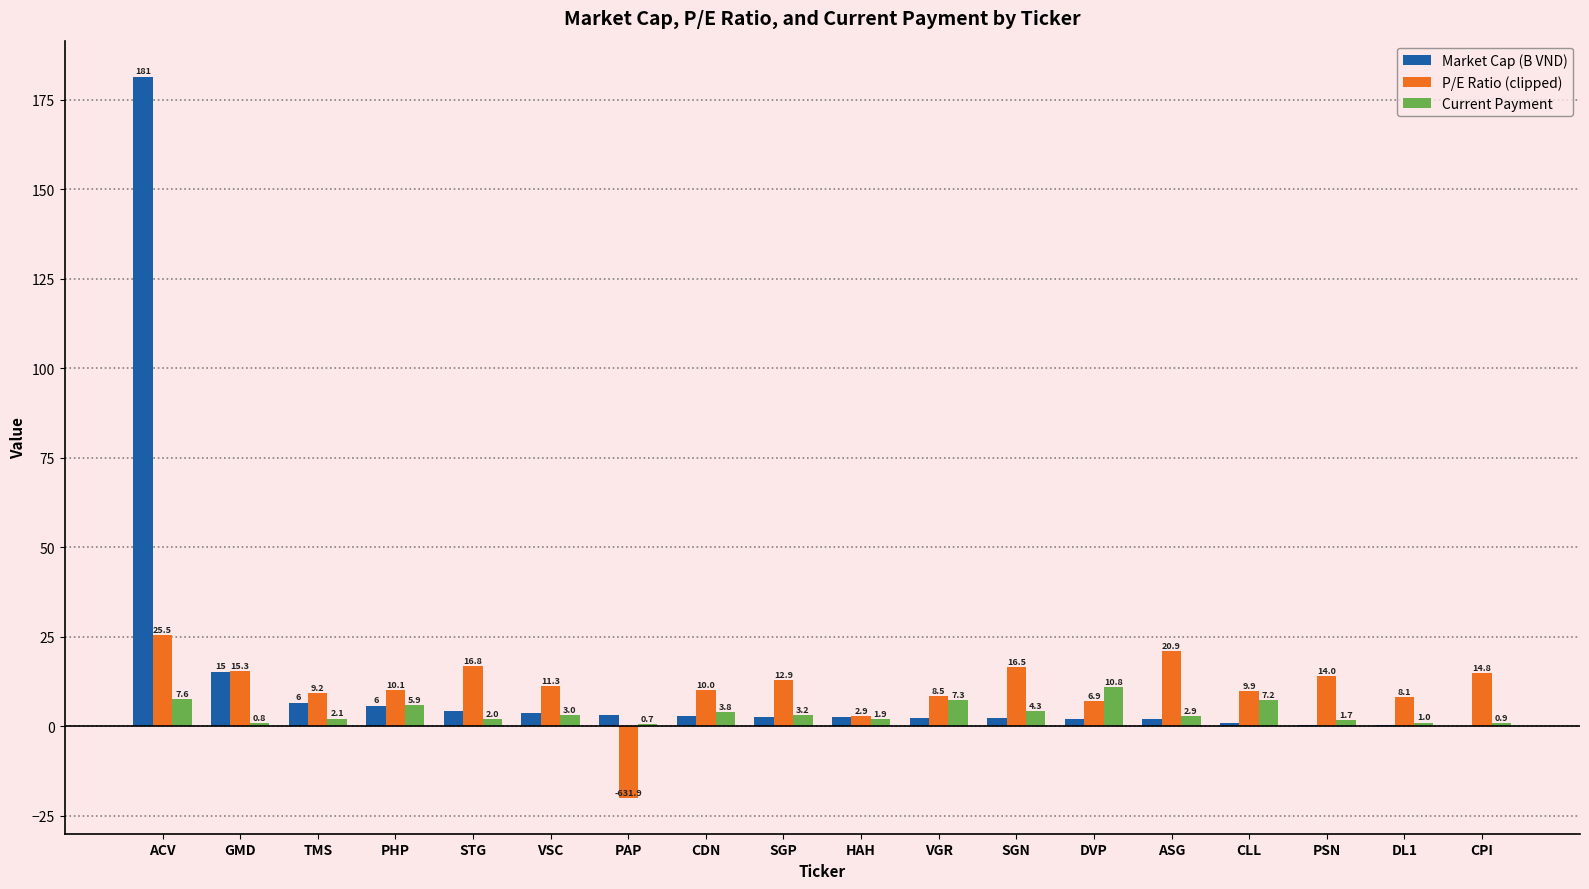

What is the maximum value for Current Payment?

10.8